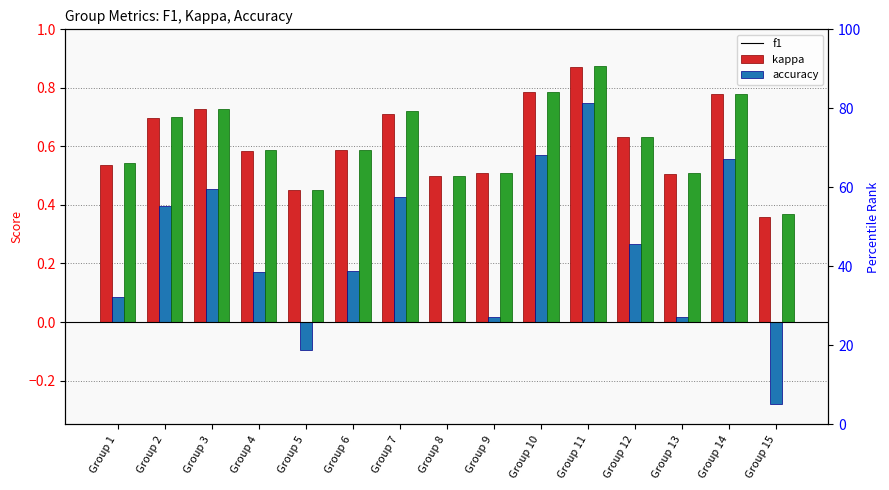

List the series in order of their peak value, lowest first.

kappa, f1, accuracy